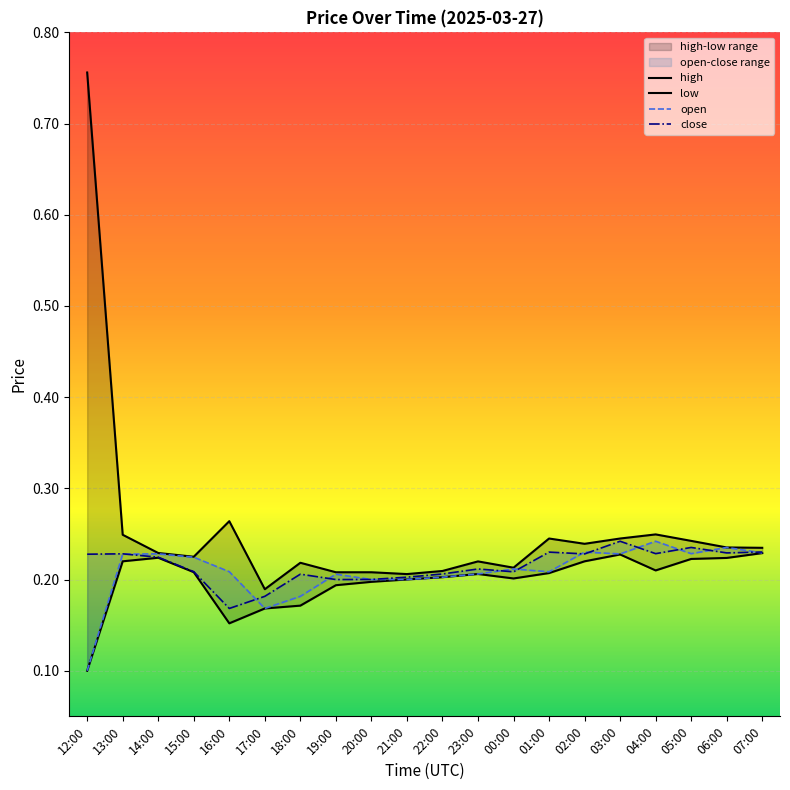

Which has a higher value, 05:00 or 22:00?

05:00